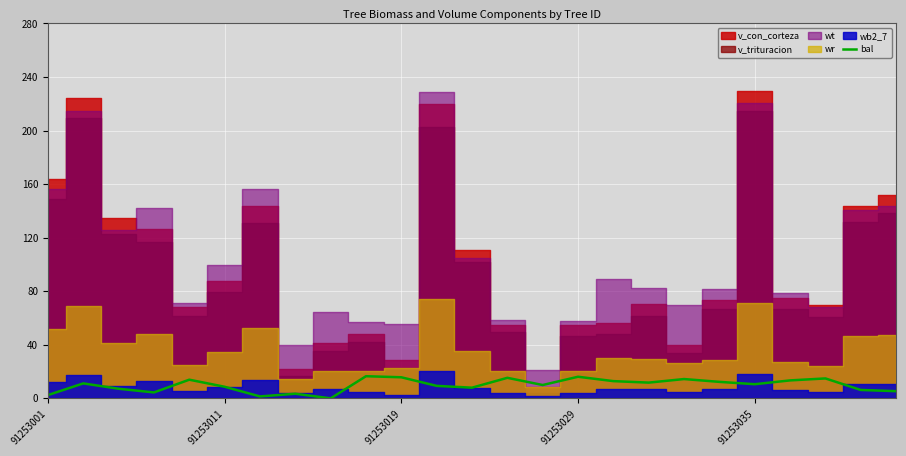

How many points are lower than both their immediate neighbors (excluding endpoints)?

7